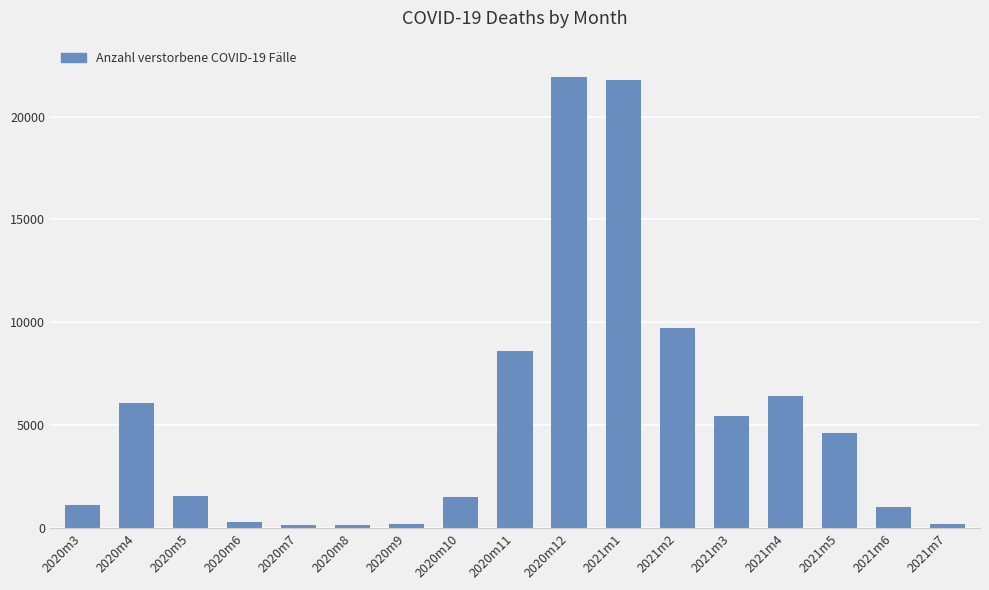

What is the ratio of the value at 2020m3 to the value at 2020m9?

5.5